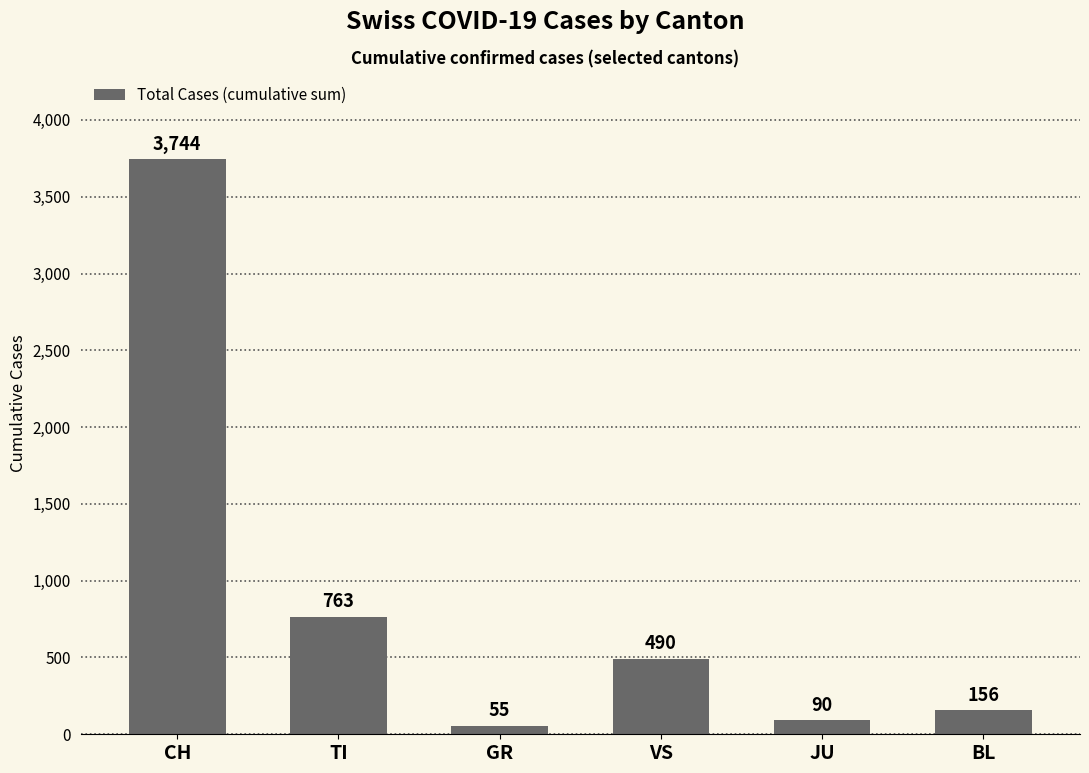

What is the minimum value shown in the chart?

55